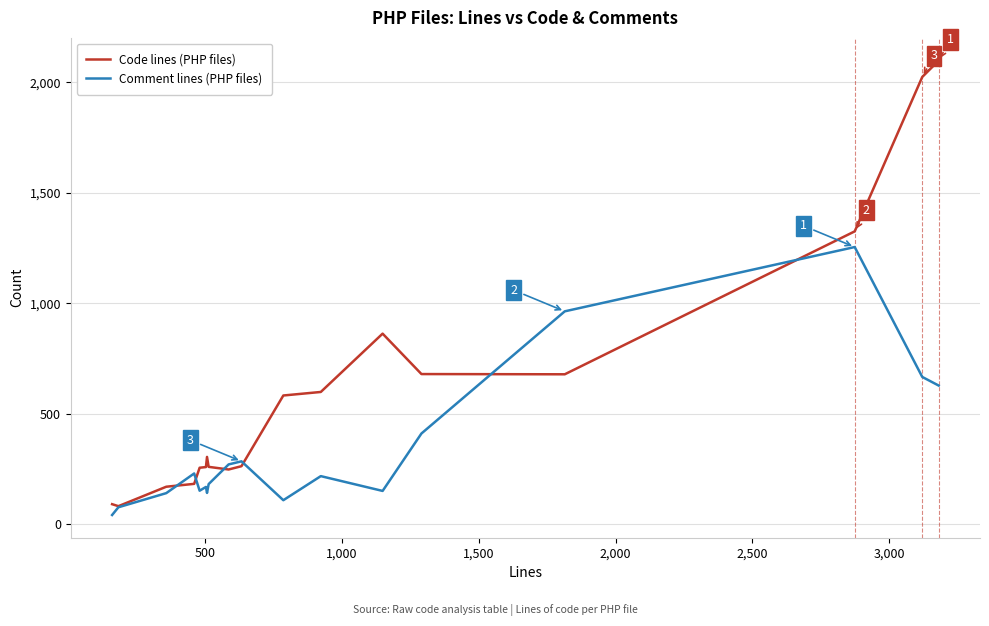

True or false: Code lines (PHP files) has more than 0 points higher than both neighbors.

True